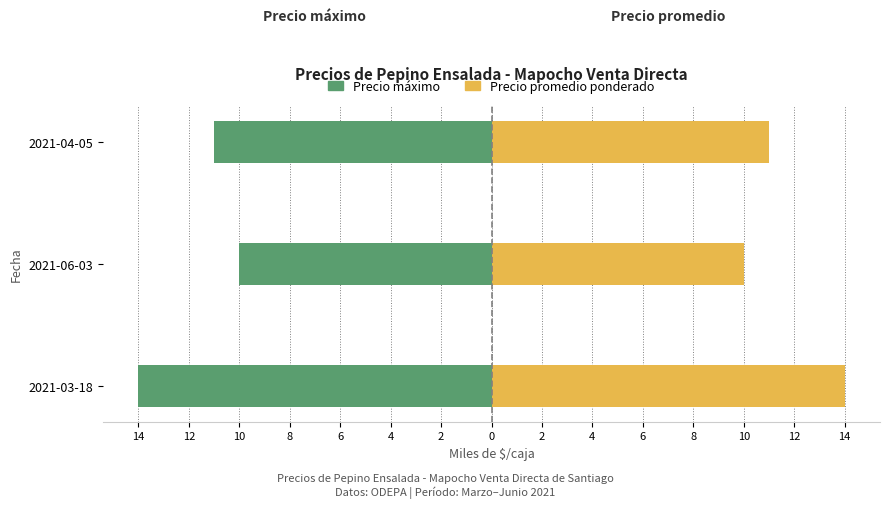

Count the number of data series in this chart.

2